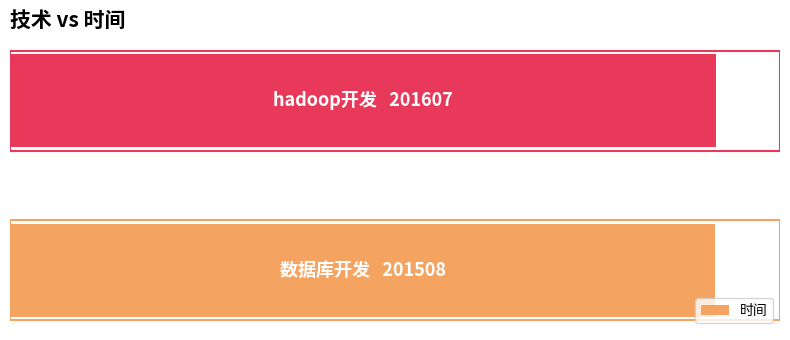

Are the bars horizontal?

Yes